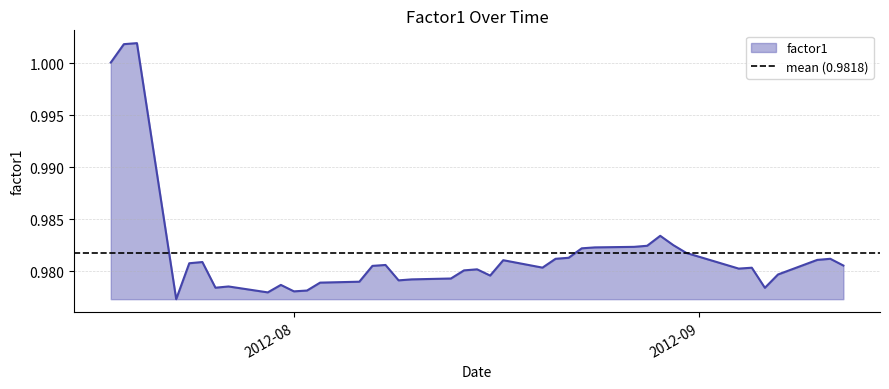

List the labels in order of value, largest first.

2012-07-20, 2012-07-19, 2012-07-18, 2012-08-29, 2012-08-30, 2012-08-28, 2012-08-27, 2012-08-24, 2012-08-23, 2012-08-31, 2012-08-22, 2012-08-21, 2012-09-11, 2012-09-10, 2012-08-17, 2012-07-25, 2012-07-24, 2012-08-08, 2012-09-12, 2012-08-07, 2012-08-20, 2012-09-05, 2012-09-04, 2012-08-15, 2012-08-14, 2012-09-07, 2012-08-16, 2012-08-13, 2012-08-10, 2012-08-09, 2012-08-06, 2012-08-03, 2012-07-31, 2012-07-27, 2012-07-26, 2012-09-06, 2012-08-02, 2012-08-01, 2012-07-30, 2012-07-23